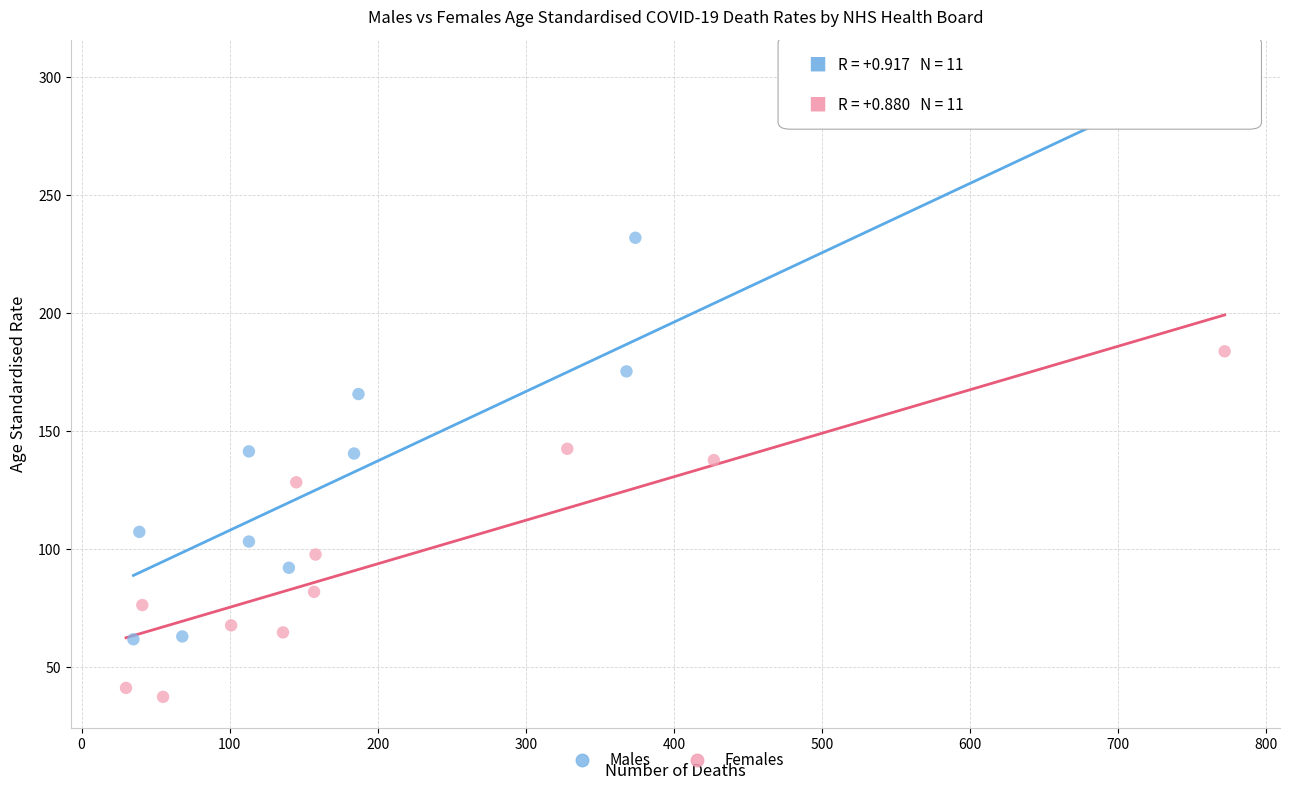

Which series contains the highest Y value?

Males